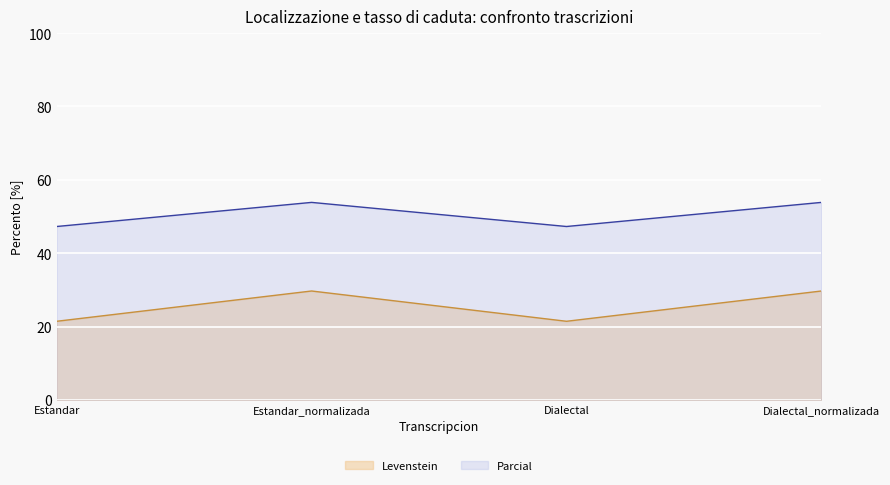

Reading left to right, transcribe all the data shown in this chart.

Levenstein: Estandar=21.4	Estandar_normalizada=29.7	Dialectal=21.4	Dialectal_normalizada=29.7
Parcial: Estandar=47.3	Estandar_normalizada=53.8	Dialectal=47.3	Dialectal_normalizada=53.8